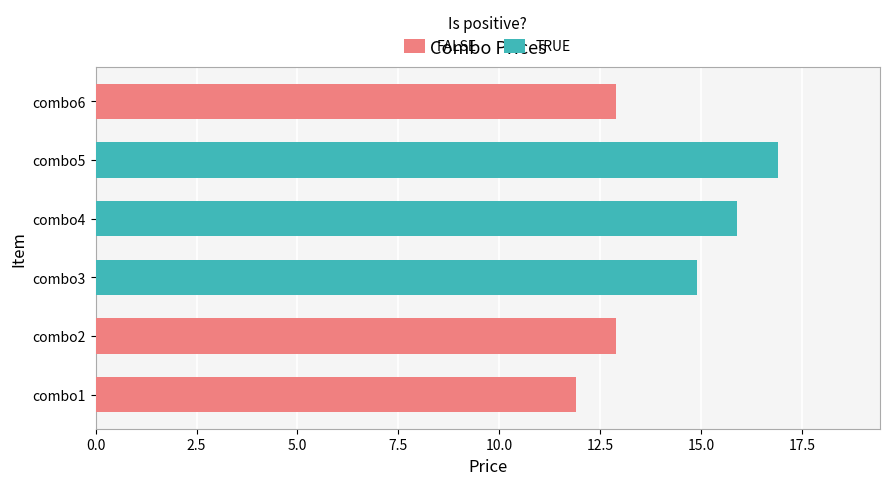

Are the bars grouped side by side (vs. stacked)?

Yes